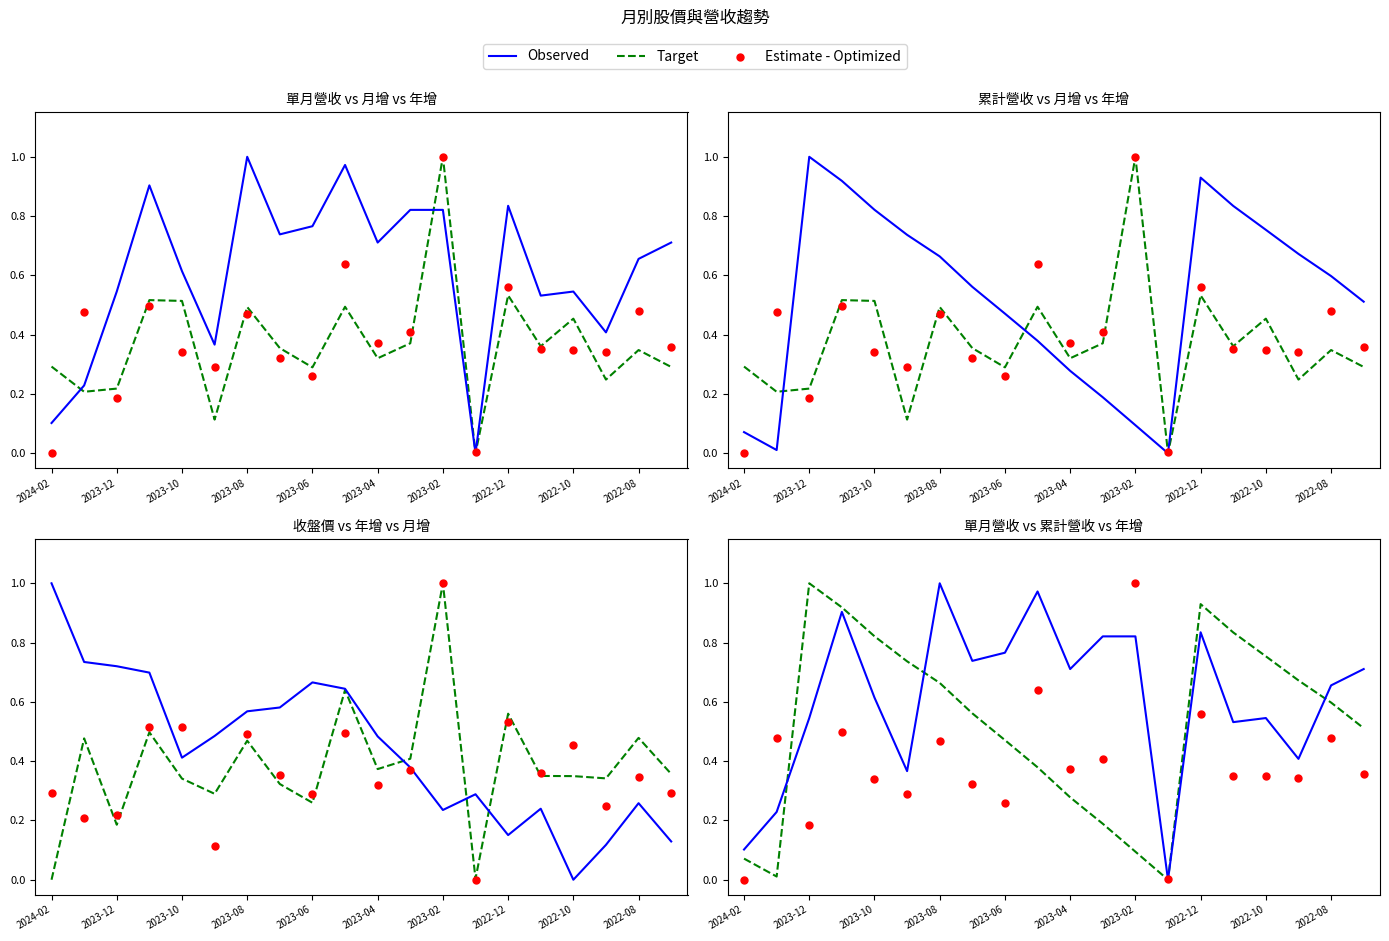

Is the value of Estimate - Optimized at 2023-10 greater than the value of Target at 19?

No